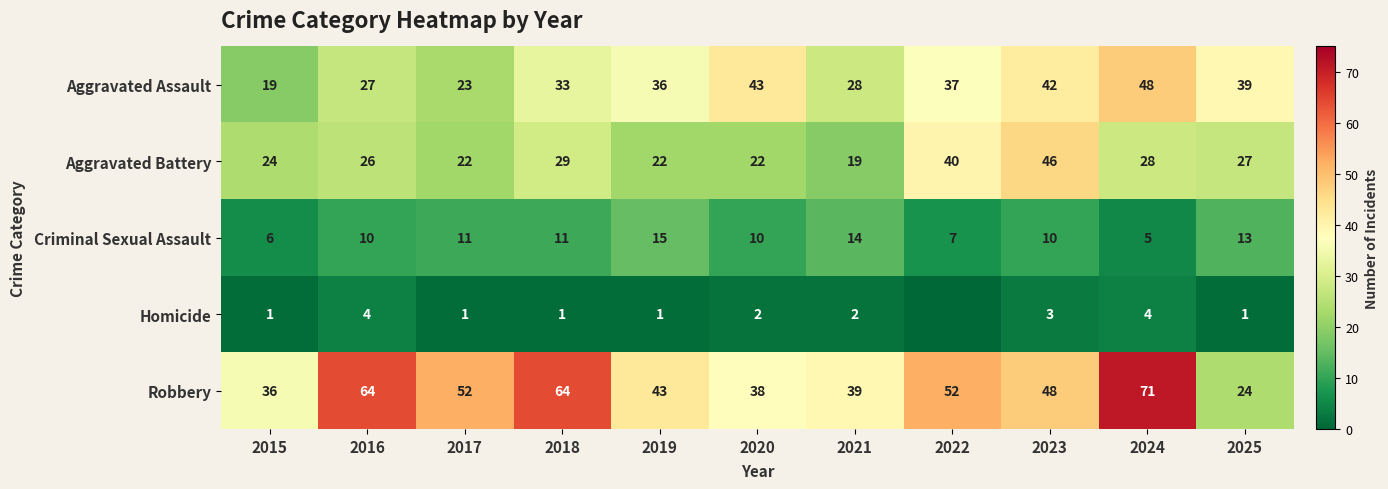

What is the difference between the maximum and minimum values in the Aggravated Assault series?

29